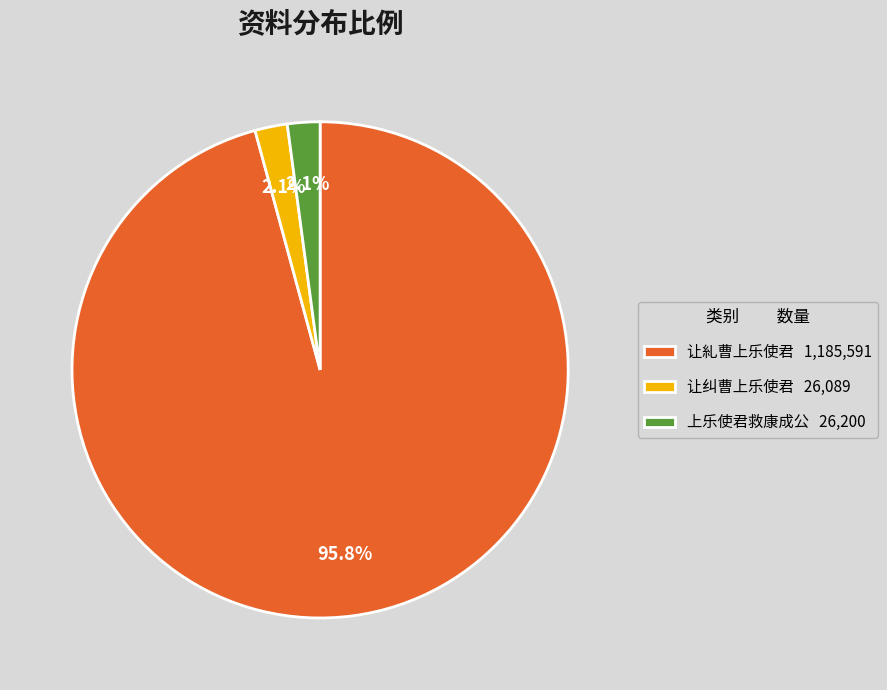

Between 让纠曹上乐使君 26,089 and 让糺曹上乐使君 1,185,591, which is larger?

让糺曹上乐使君 1,185,591